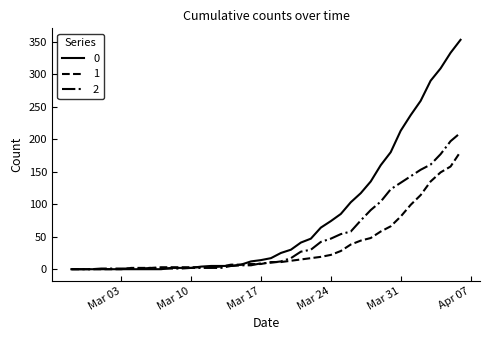

What is the maximum value shown in the chart?

353